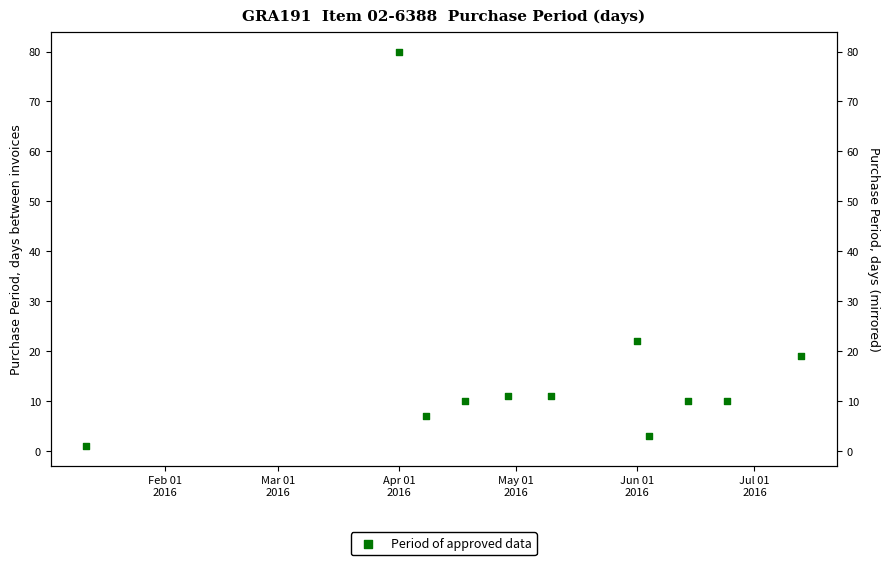

Between Feb 01
2016 and May 01
2016, which is larger?

May 01
2016